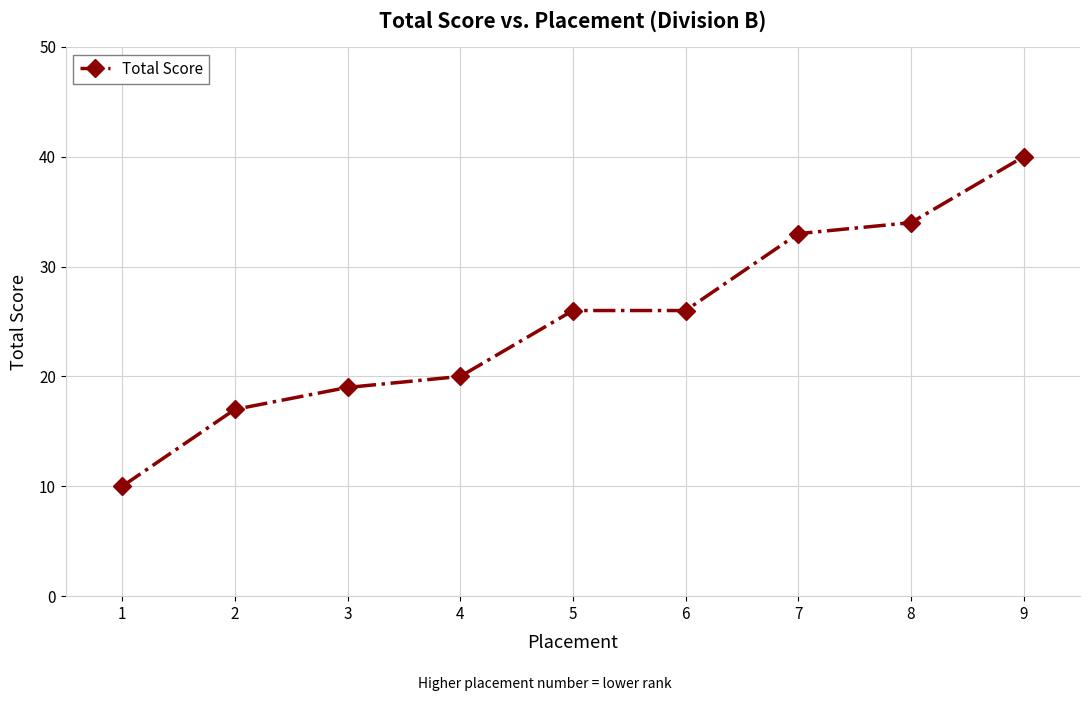

Approximately how many times larger is the value at 4 compared to 8?

0.6